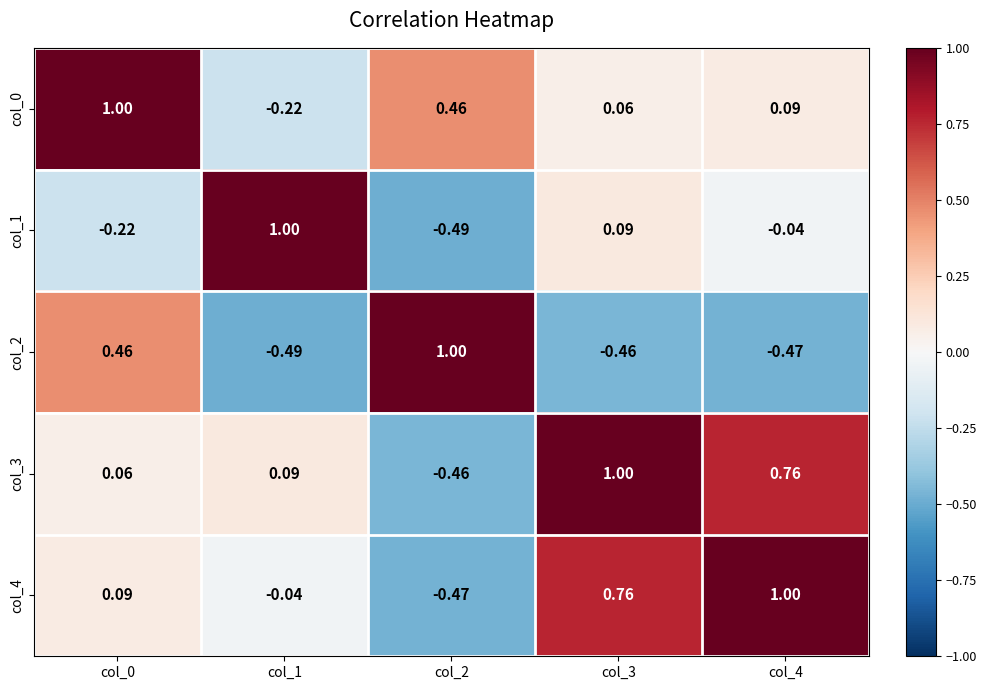

Is the value of col_2 at col_0 greater than the value of col_1 at col_1?

No